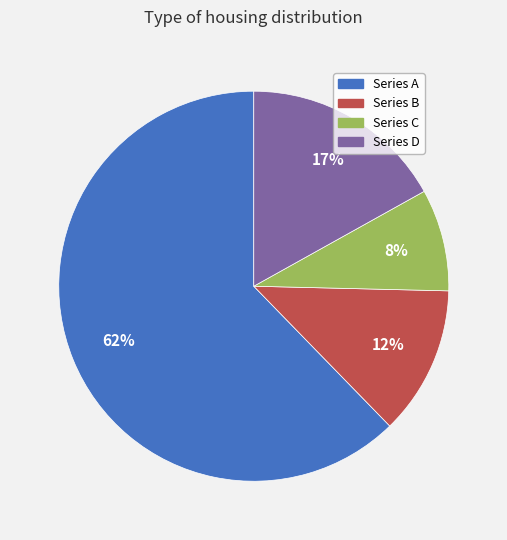

To the nearest percent, what is the average slice percentage?

25%